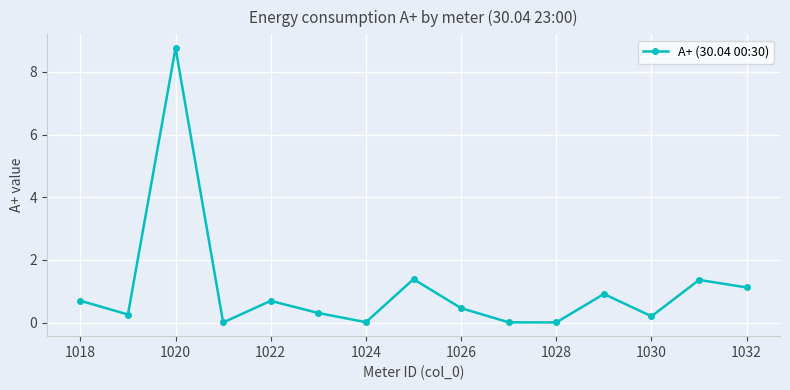

True or false: there are more than 1 points higher than both neighbors.

True